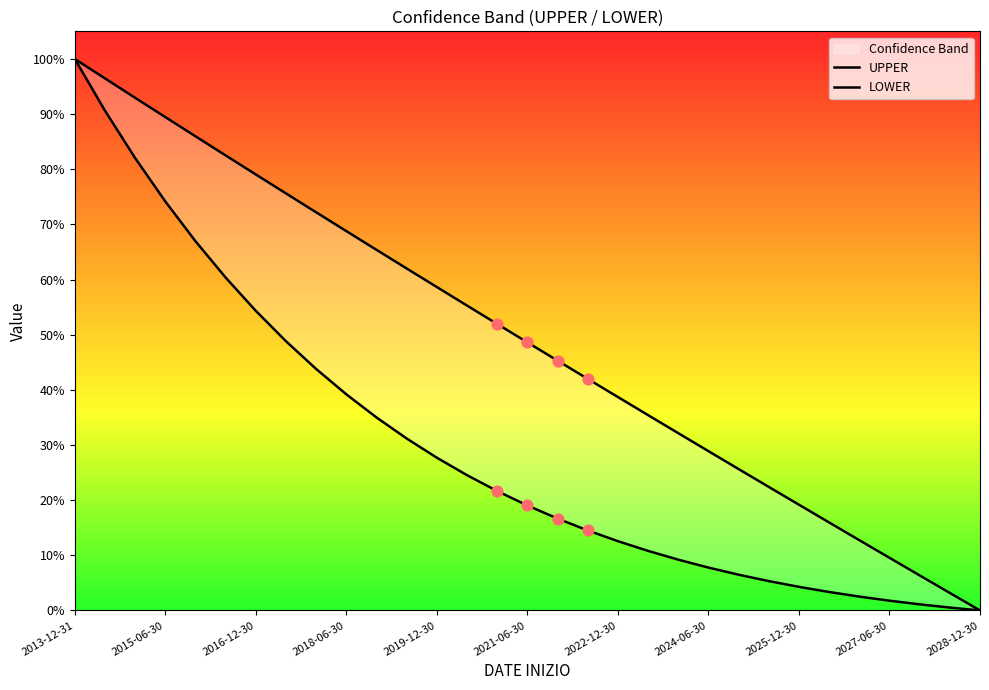

At how many categories does at least one series exceed 77?

7